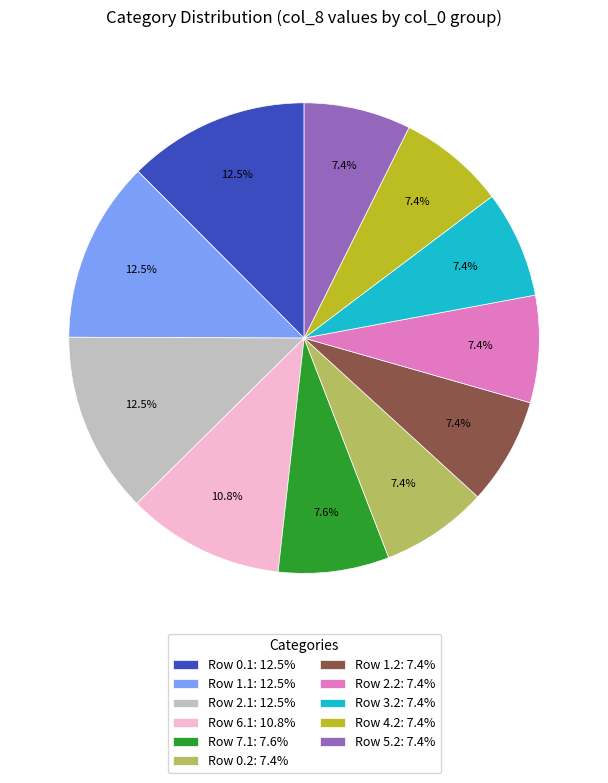

Does any single category account for the majority?

No